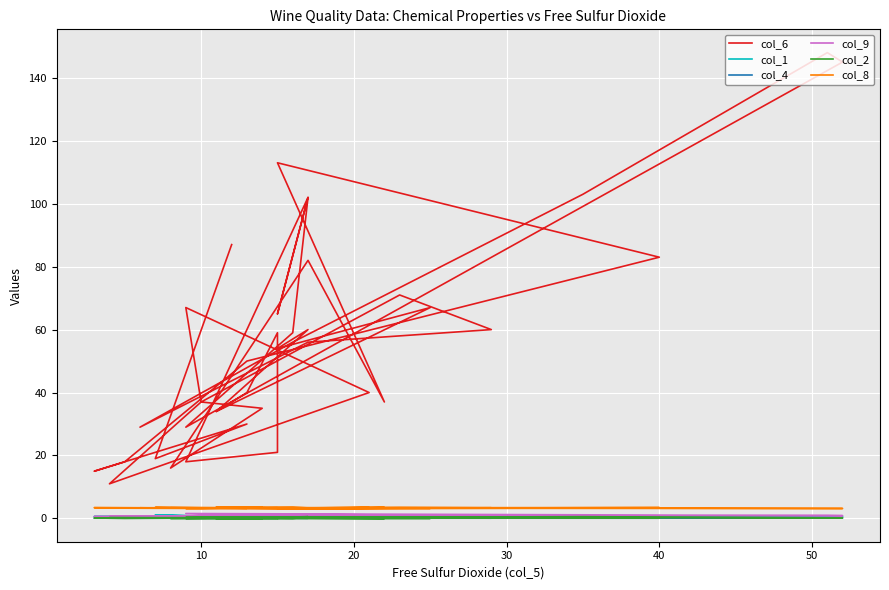

True or false: col_2 and col_9 cross at least once.

False